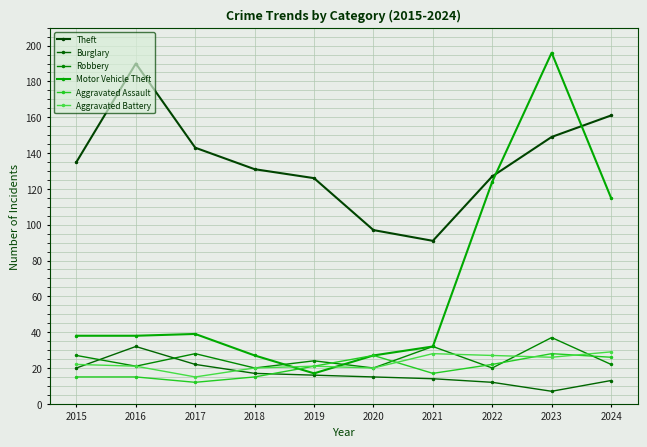

What is the value of the Aggravated Assault point at the 4th from the left?

15